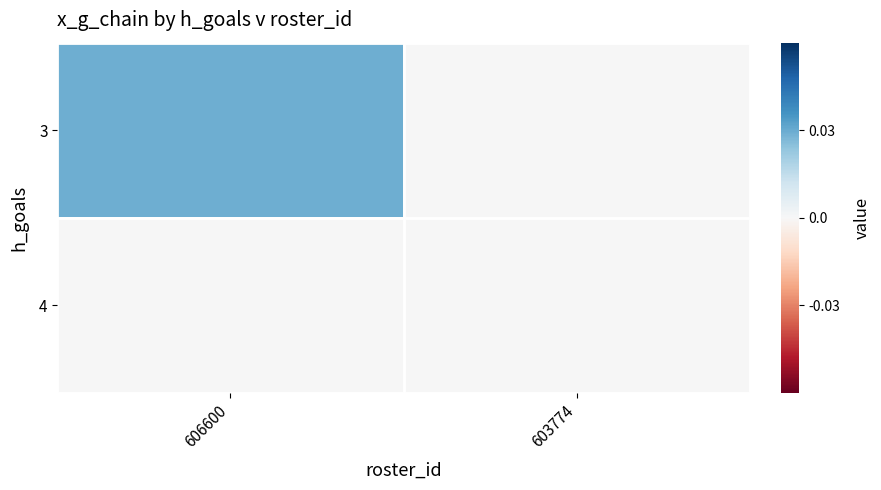

Which has a higher value, 606600 or 603774?

606600